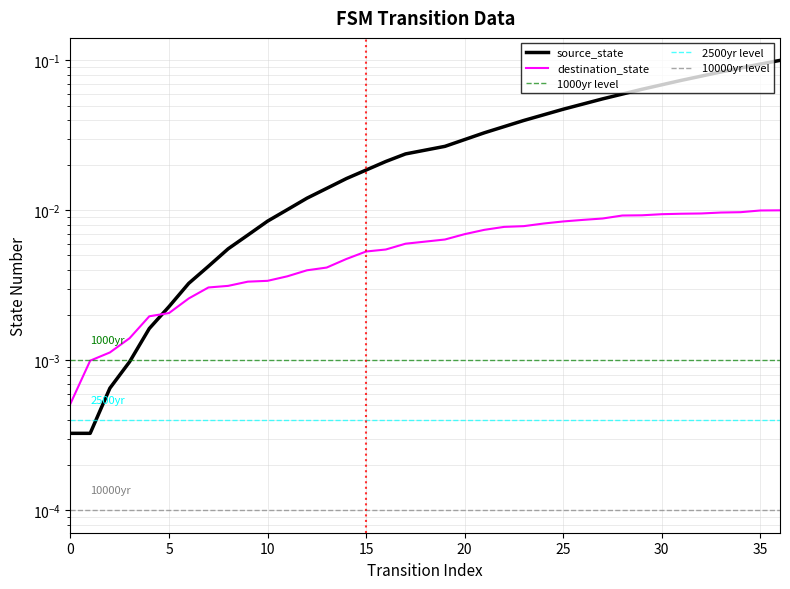

The chart shows a value of 0.0 at 8. True or false?

True